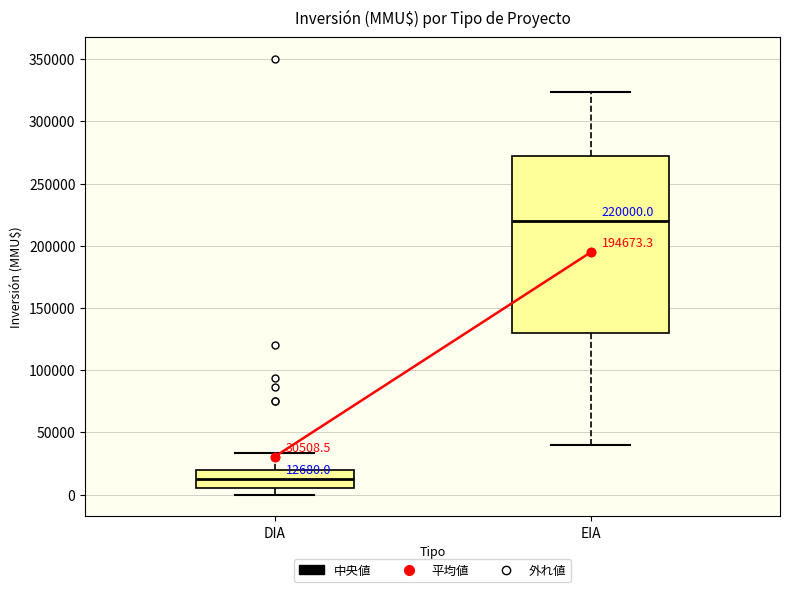

Which box's median line is the lowest?

DIA